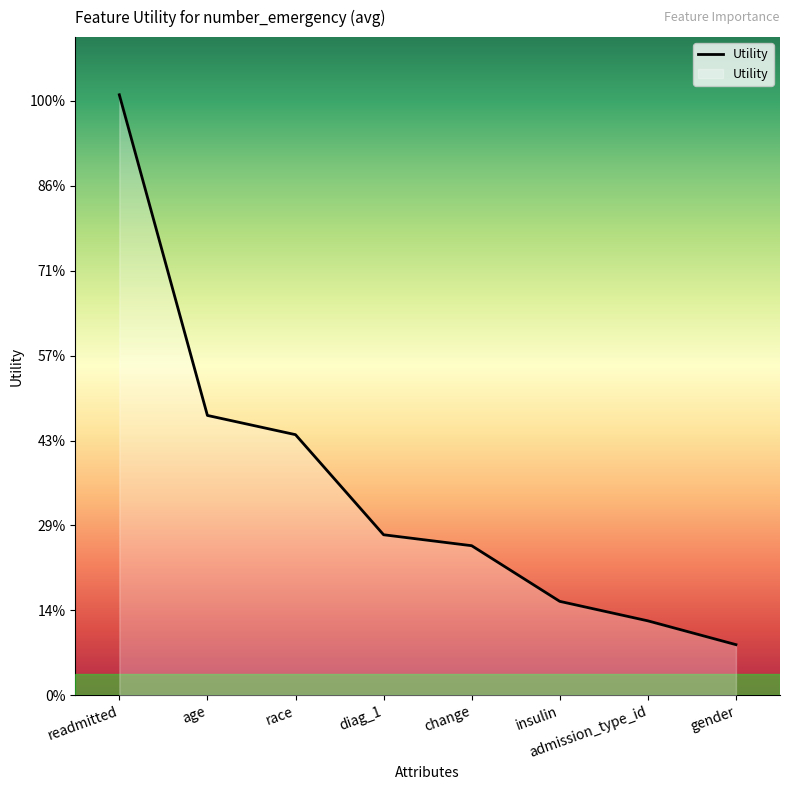

Does the chart have visible grid lines?

No